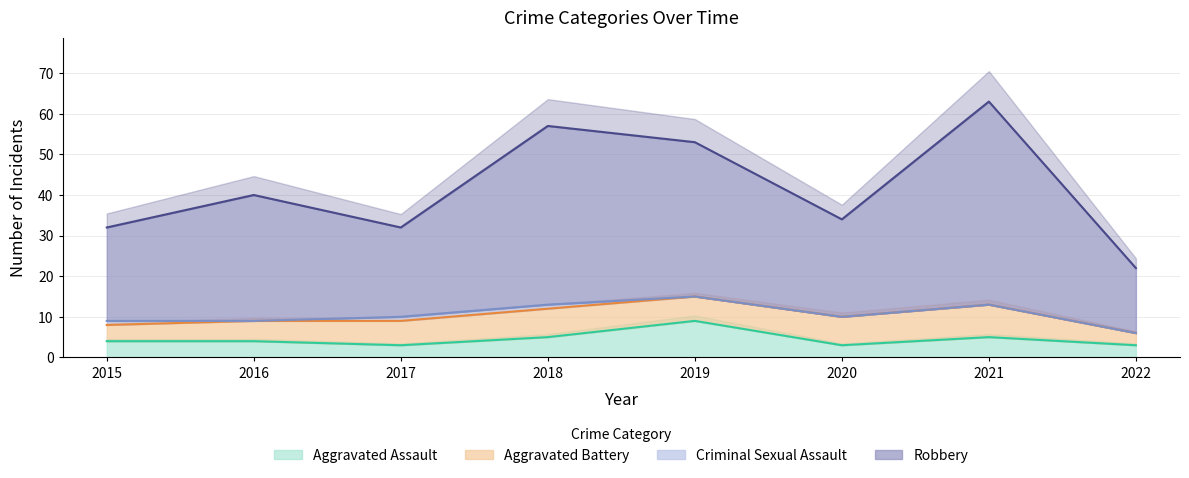

Rank the categories by Robbery value from lowest to highest.

2022, 2015, 2017, 2020, 2016, 2019, 2018, 2021